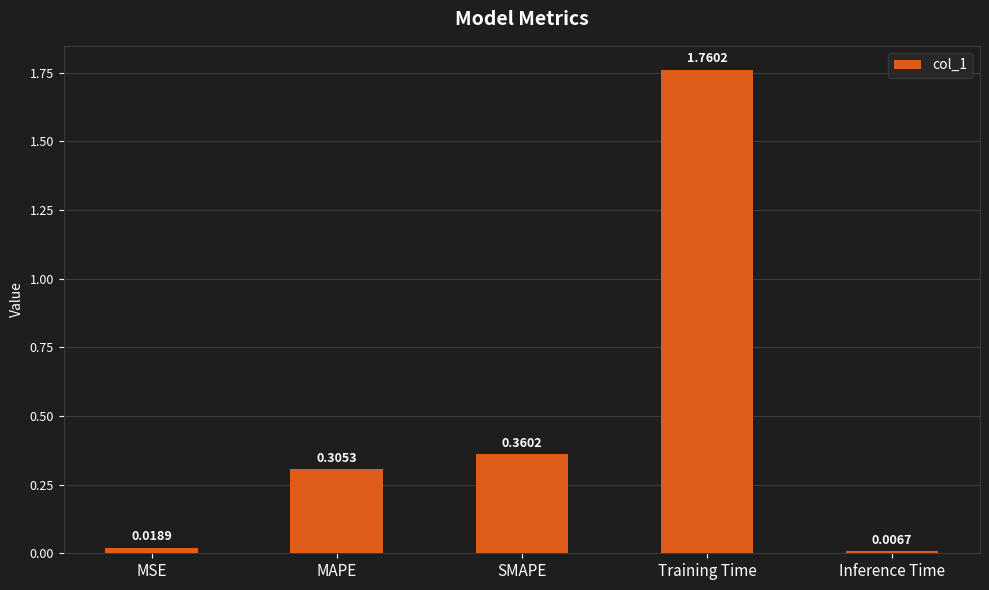

What position from the right is Training Time?

2